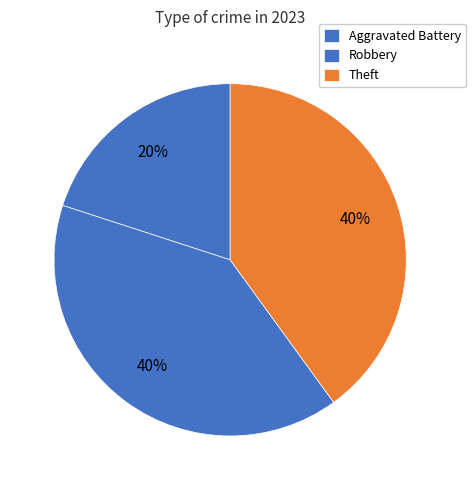

To the nearest percent, what is the difference between the largest and smallest slice percentages?

20%